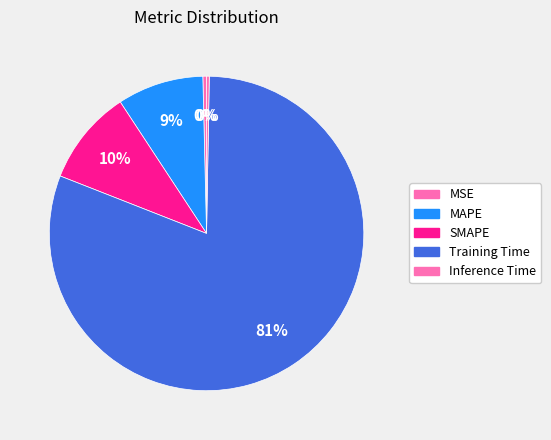

Which category accounts for the majority?

Training Time